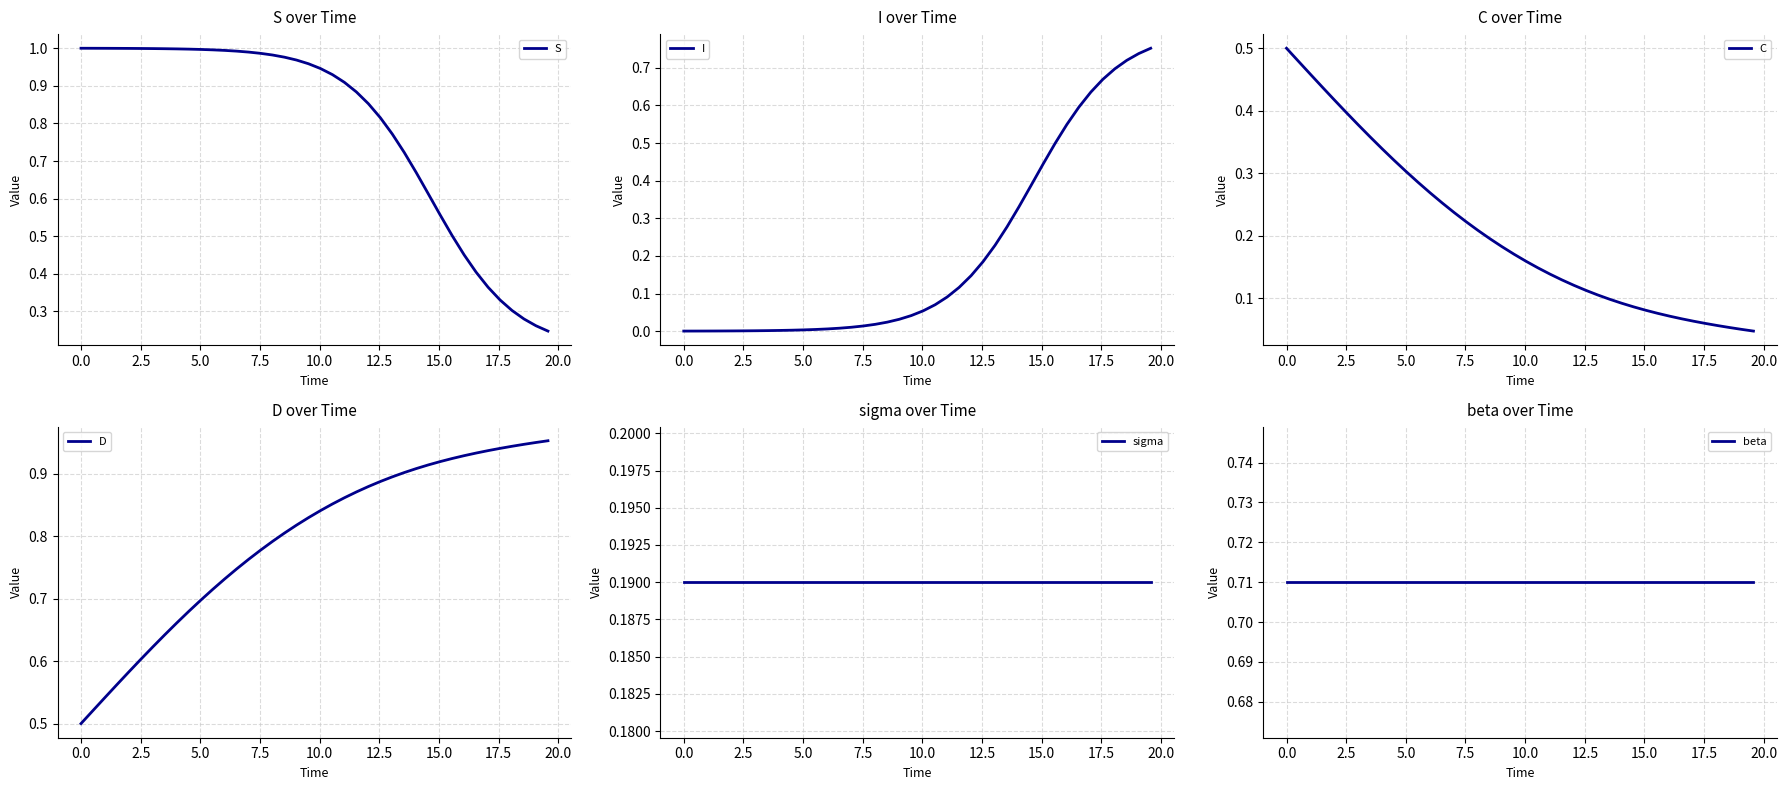

Reading left to right, list all the values displayed in this chart.

S: 1.0	1.0	1.0	1.0	1.0	1.0	1.0	1.0	1.0	1.0	1.0	1.0	1.0	1.0	1.0	1.0	1.0	1.0	1.0	1.0	0.9	0.9	0.9	0.9	0.9	0.8	0.8	0.7	0.7	0.6	0.6	0.5	0.5	0.4	0.4	0.3	0.3	0.3	0.3	0.2
I: 0.0	0.0	0.0	0.0	0.0	0.0	0.0	0.0	0.0	0.0	0.0	0.0	0.0	0.0	0.0	0.0	0.0	0.0	0.0	0.0	0.1	0.1	0.1	0.1	0.1	0.2	0.2	0.3	0.3	0.4	0.4	0.5	0.5	0.6	0.6	0.7	0.7	0.7	0.7	0.8
C: 0.5	0.5	0.5	0.4	0.4	0.4	0.4	0.4	0.3	0.3	0.3	0.3	0.3	0.3	0.2	0.2	0.2	0.2	0.2	0.2	0.2	0.1	0.1	0.1	0.1	0.1	0.1	0.1	0.1	0.1	0.1	0.1	0.1	0.1	0.1	0.1	0.1	0.1	0.0	0.0
D: 0.5	0.5	0.5	0.6	0.6	0.6	0.6	0.6	0.7	0.7	0.7	0.7	0.7	0.7	0.8	0.8	0.8	0.8	0.8	0.8	0.8	0.9	0.9	0.9	0.9	0.9	0.9	0.9	0.9	0.9	0.9	0.9	0.9	0.9	0.9	0.9	0.9	0.9	1.0	1.0
sigma: 0.2	0.2	0.2	0.2	0.2	0.2	0.2	0.2	0.2	0.2	0.2	0.2	0.2	0.2	0.2	0.2	0.2	0.2	0.2	0.2	0.2	0.2	0.2	0.2	0.2	0.2	0.2	0.2	0.2	0.2	0.2	0.2	0.2	0.2	0.2	0.2	0.2	0.2	0.2	0.2
beta: 0.7	0.7	0.7	0.7	0.7	0.7	0.7	0.7	0.7	0.7	0.7	0.7	0.7	0.7	0.7	0.7	0.7	0.7	0.7	0.7	0.7	0.7	0.7	0.7	0.7	0.7	0.7	0.7	0.7	0.7	0.7	0.7	0.7	0.7	0.7	0.7	0.7	0.7	0.7	0.7